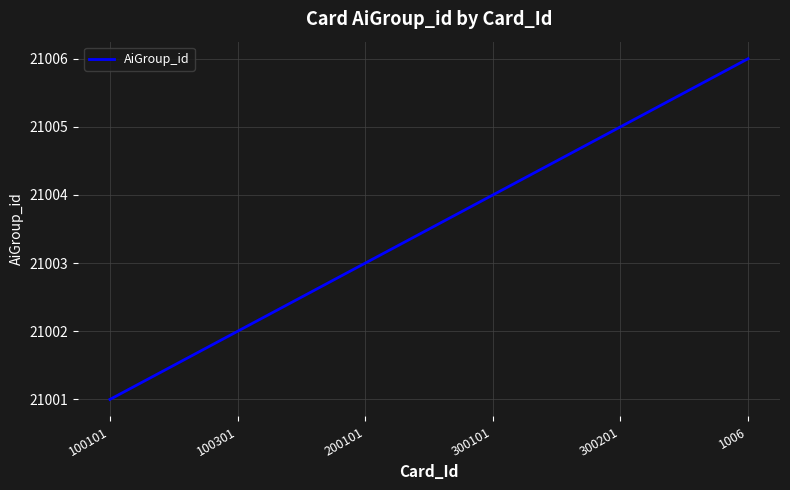

Reading left to right, list all the values displayed in this chart.

21001	21002	21003	21004	21005	21006